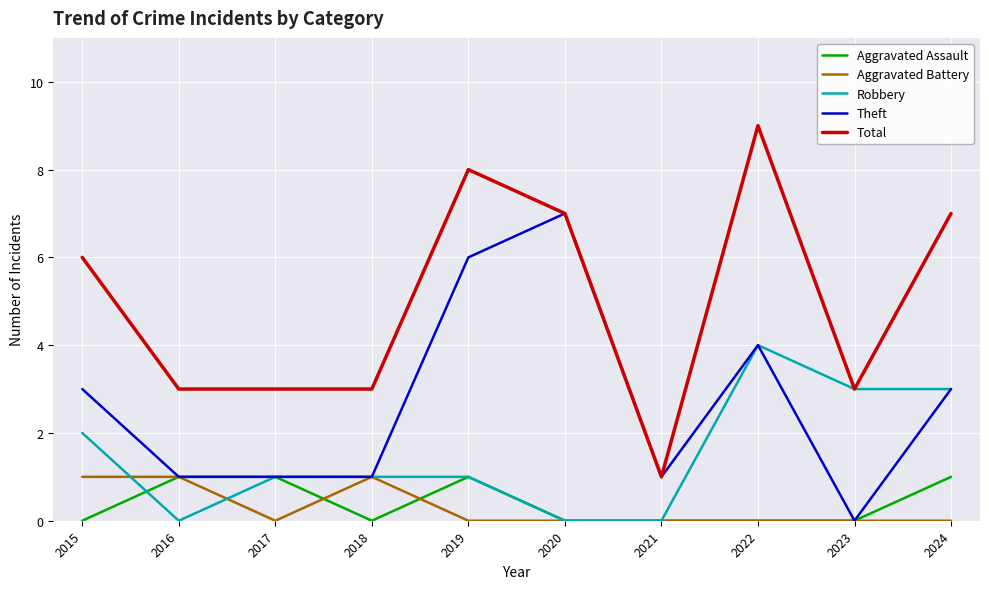

True or false: Theft has a value of 1 at 2016.

True